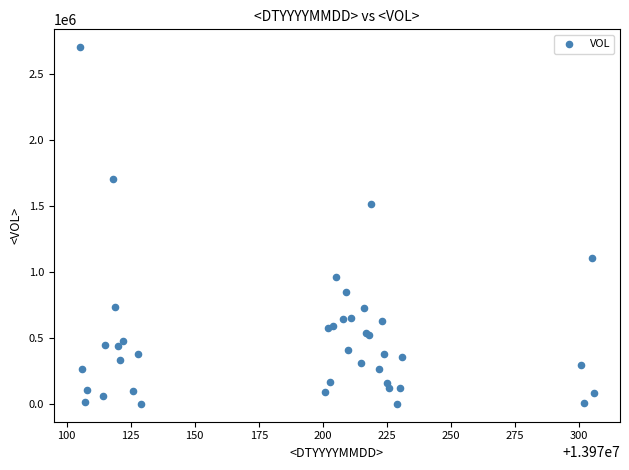

What Y value in the scatter plot is closest to 1350615?

1509973